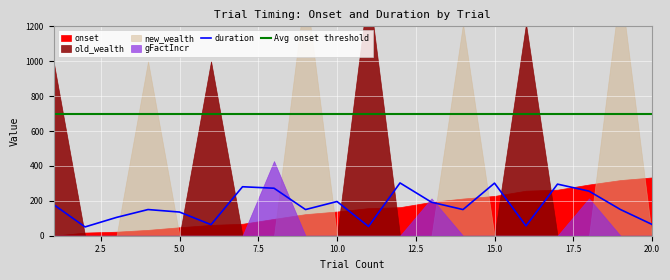

What is the minimum value for duration?

50.4